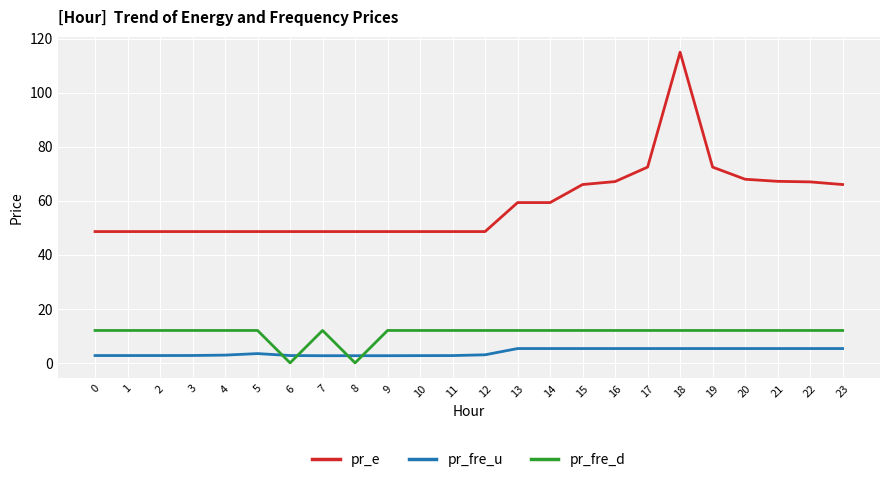

The value of pr_e at 14 is 15.3. True or false?

False